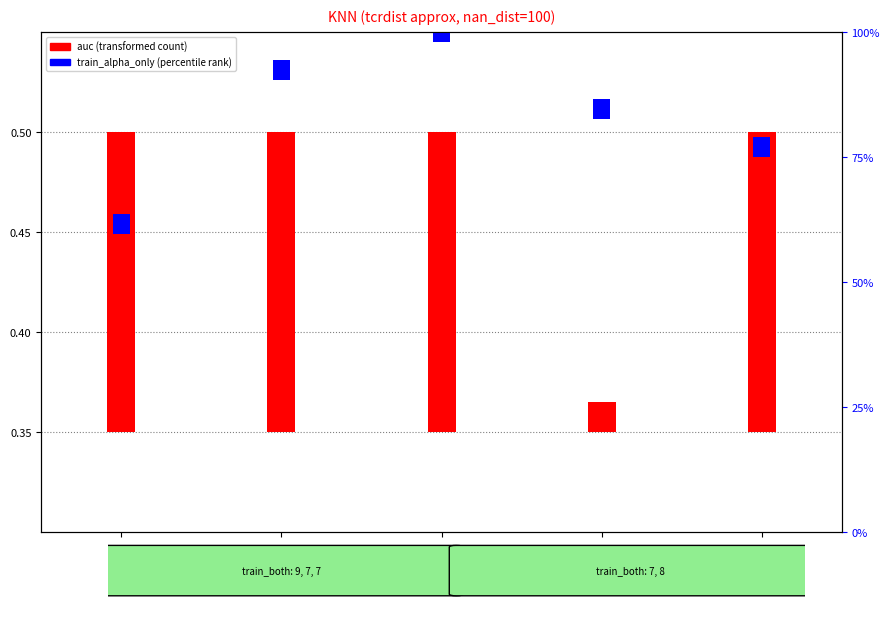

What are all the series names shown in the legend?

auc (transformed count), train_alpha_only (percentile rank)